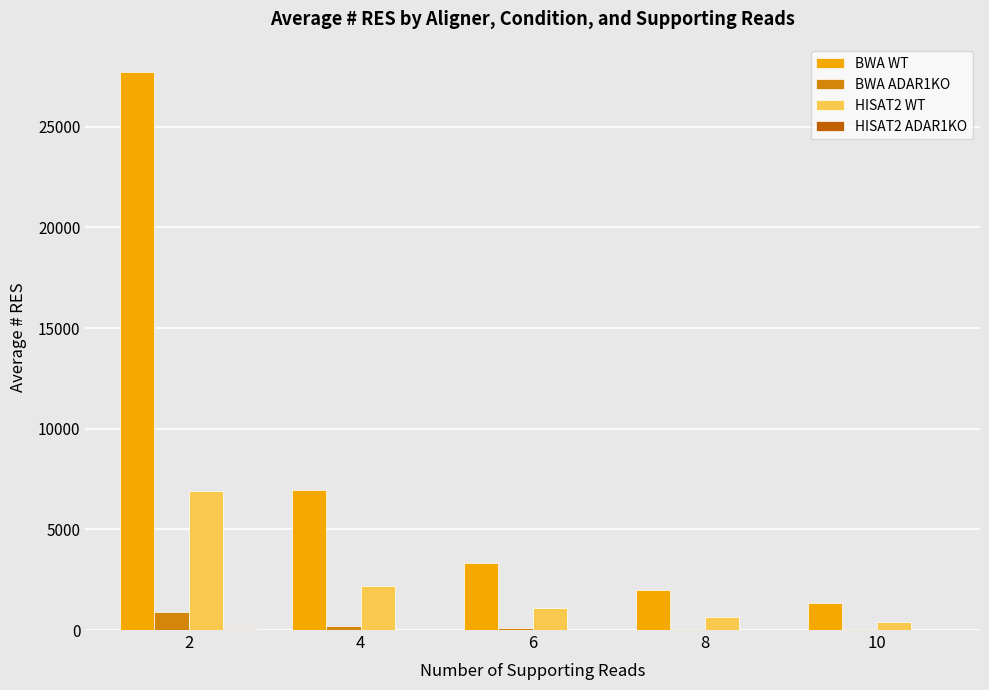

Which series has the largest total across all categories?

BWA WT